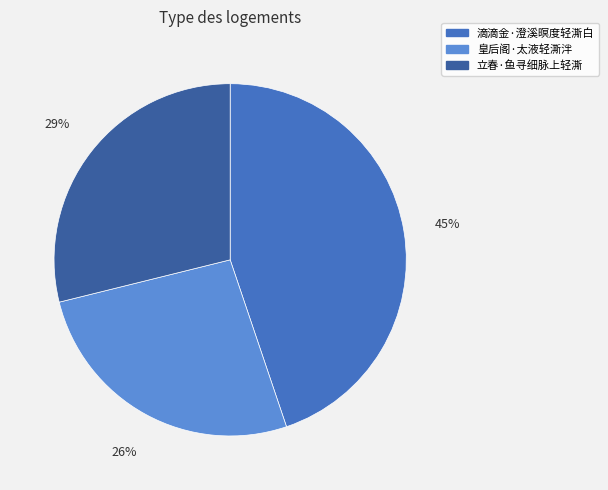

Does 滴滴金·澄溪暝度轻澌白 account for over 50% of the chart?

No